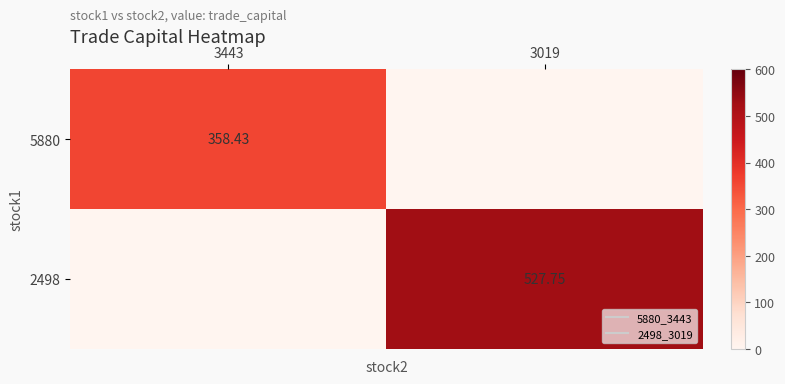

What is the average value of the 5880 series?

179.2